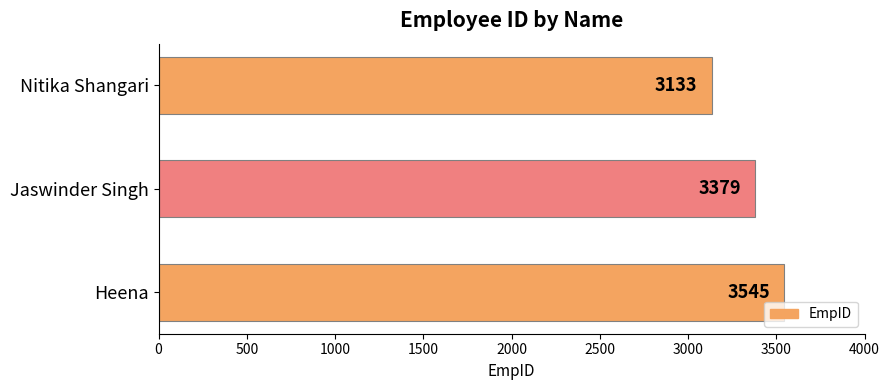

What is the sum of all values?

10057